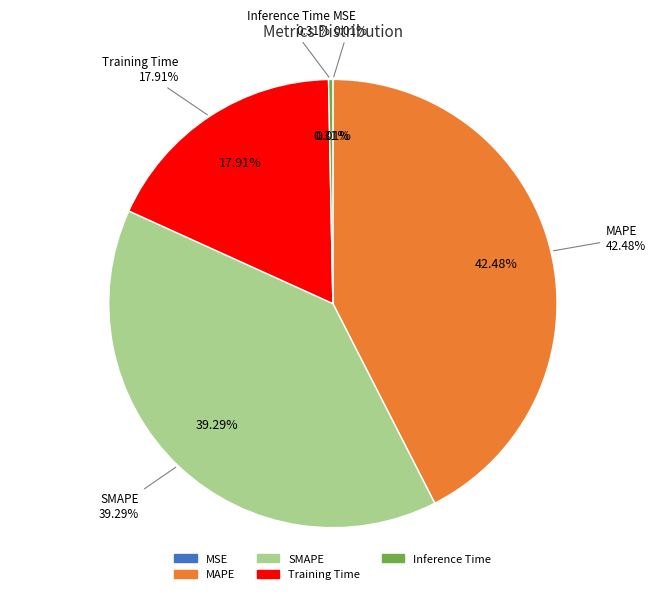

What is the total percentage of Training Time and MSE?

17.9%